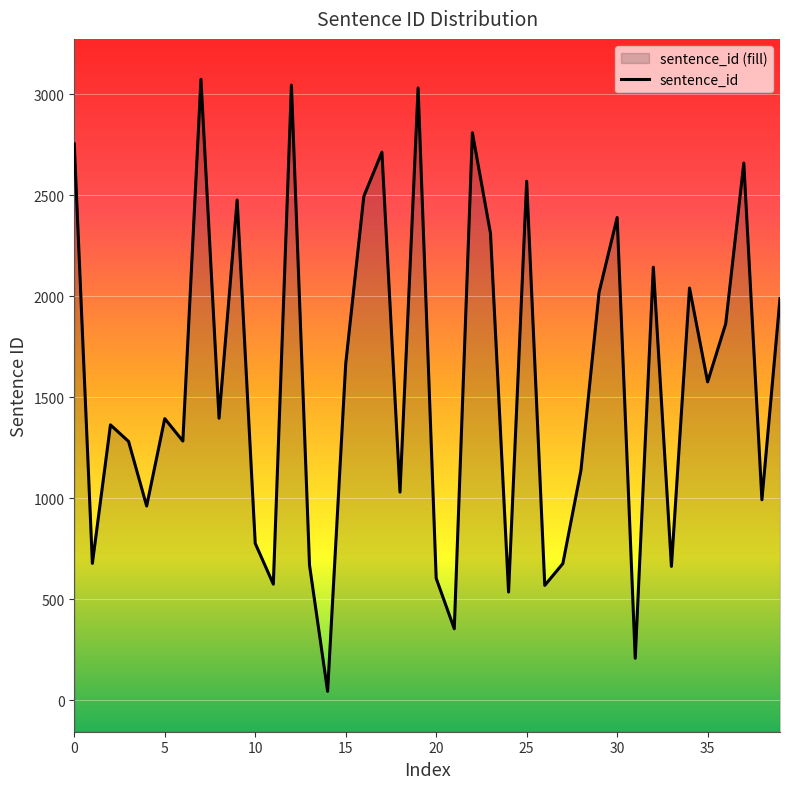

How many distinct data groups are displayed?

1